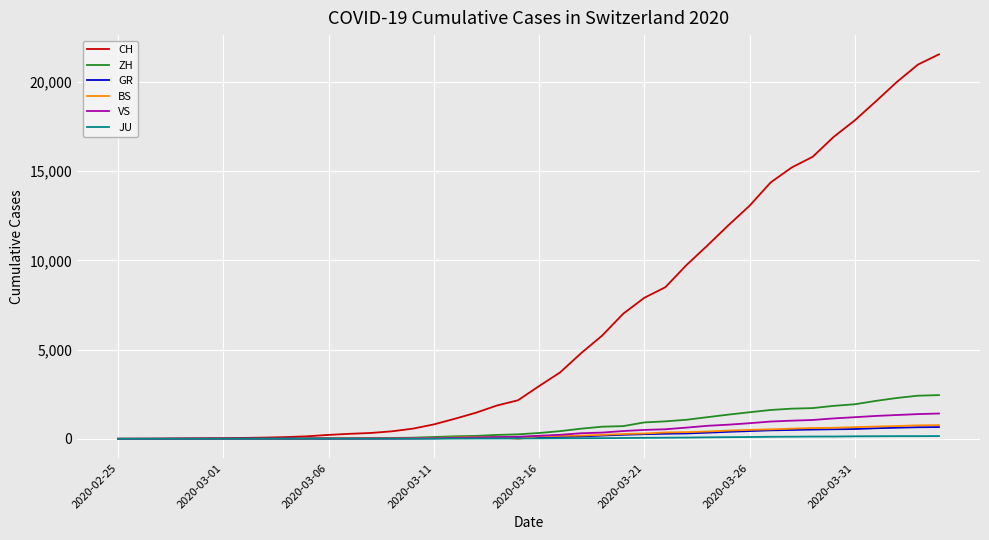

What is the greatest value displayed?

21554